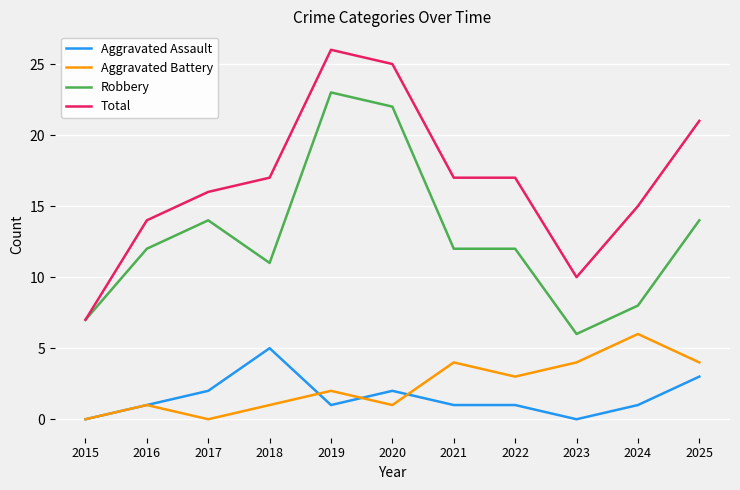

True or false: Total and Aggravated Assault cross at least once.

False